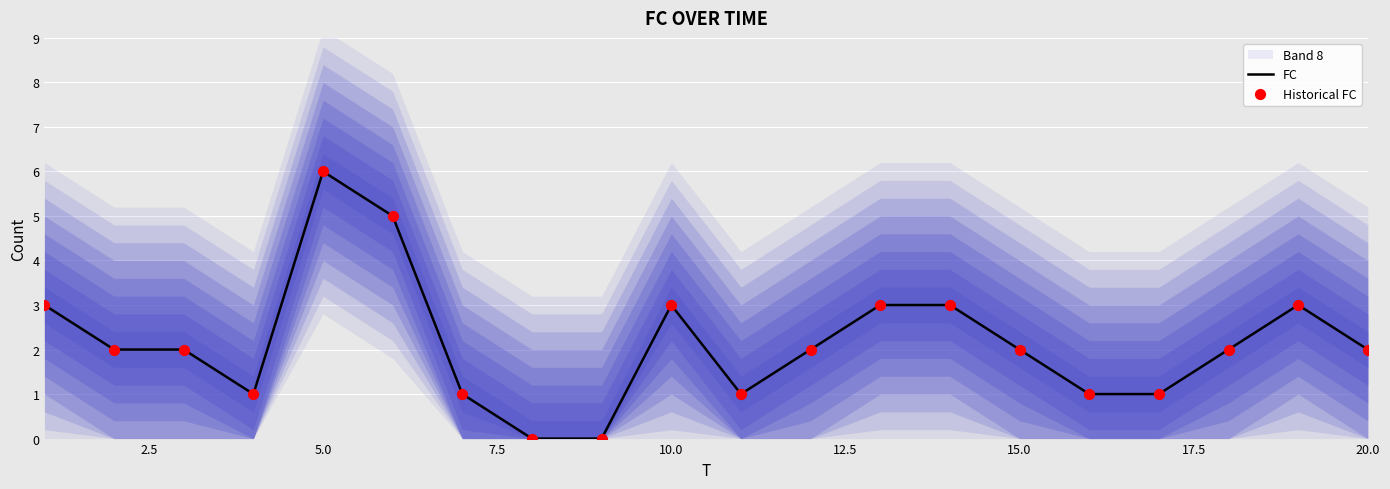

What are all the series names shown in the legend?

FC, Historical FC